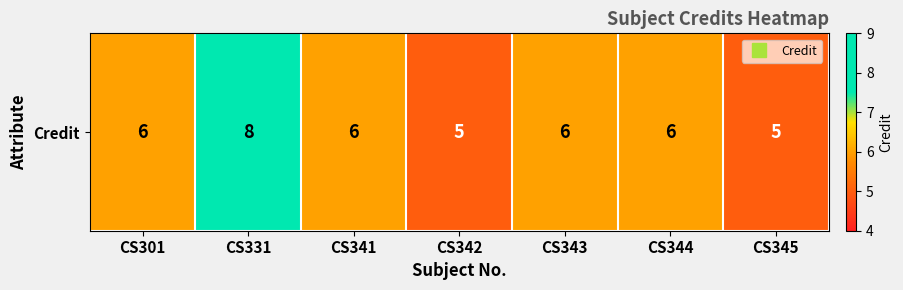

Reading right to left, extract all data points from this chart.

CS345=5	CS344=6	CS343=6	CS342=5	CS341=6	CS331=8	CS301=6